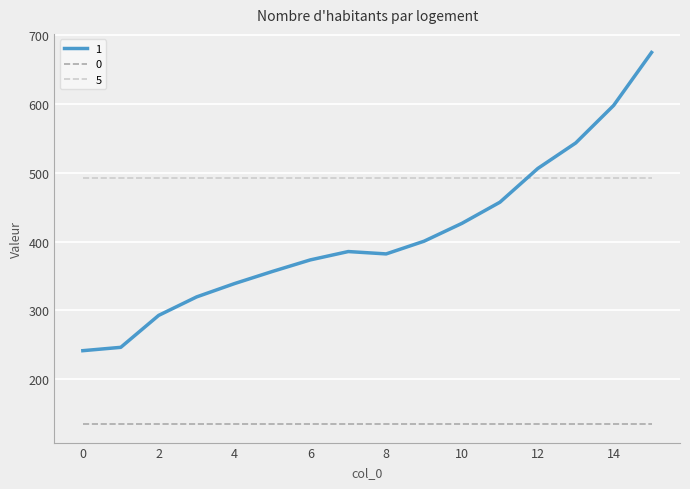

What is the sum of all 0 values?

2161.9